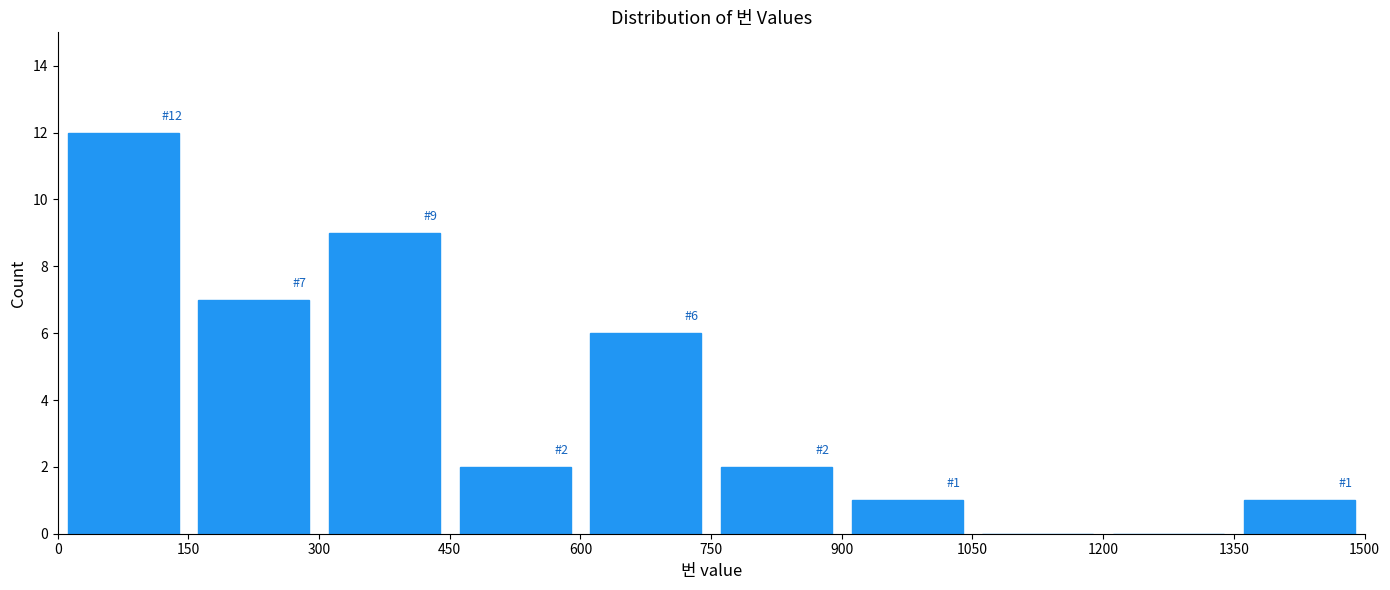

Which range on the x-axis has the tallest bar?

0 to 150